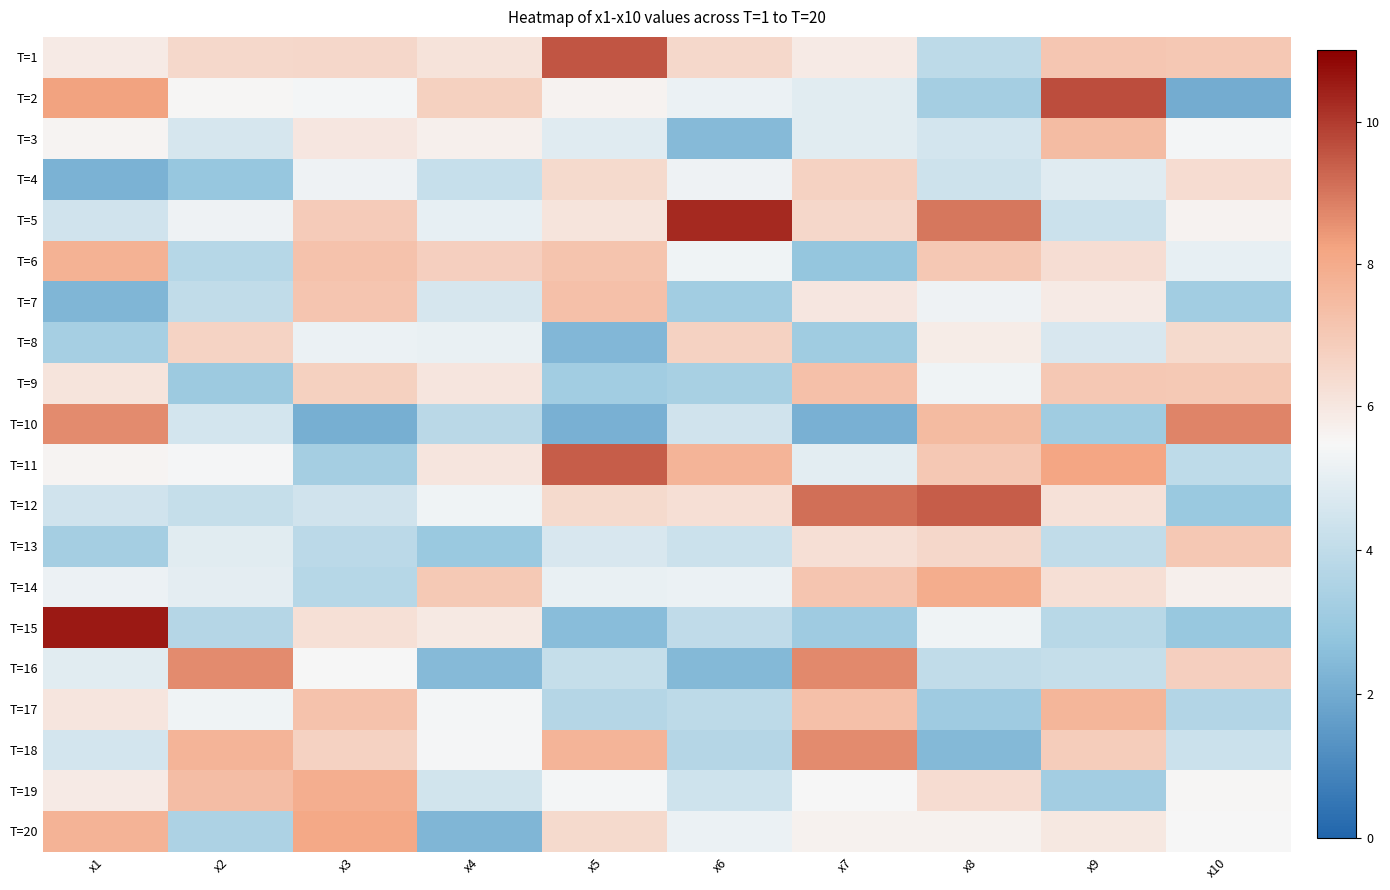

At which category is the sum across all series the highest?

x7